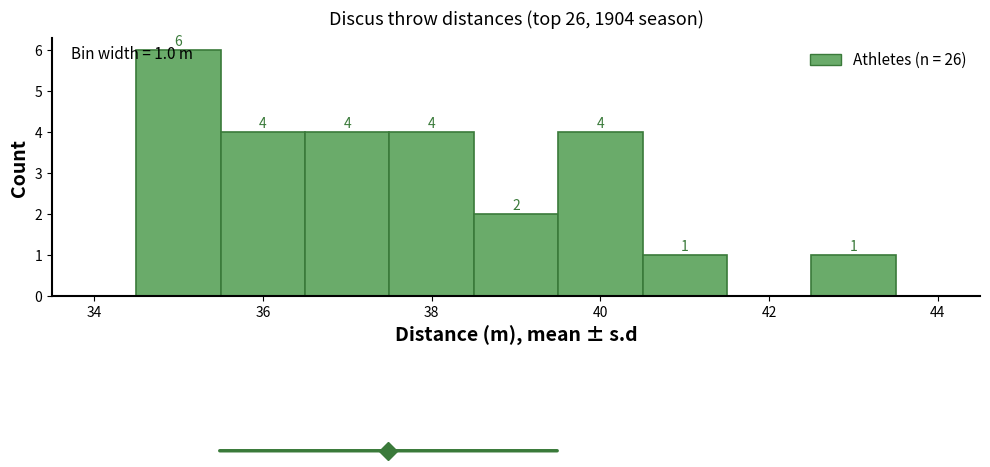

Over which range of the x-axis is the bar tallest?

34.5 to 35.5